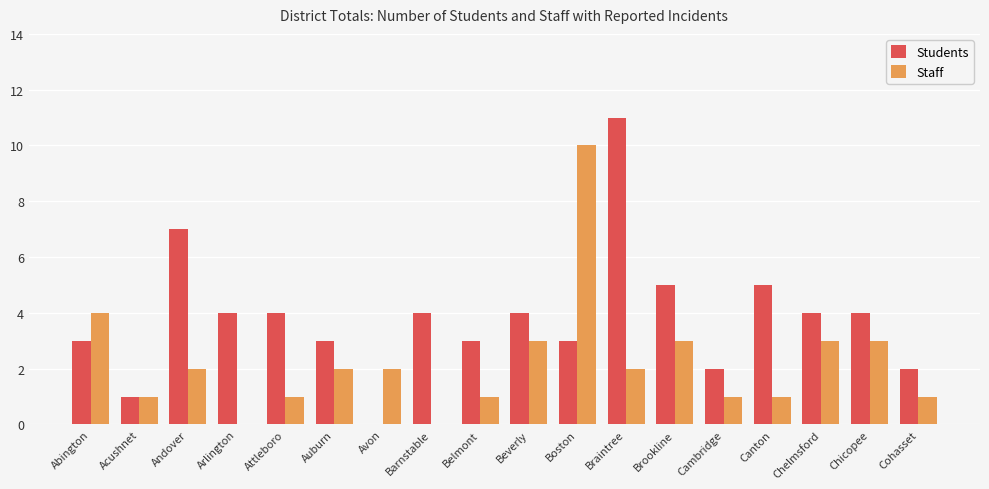

Is it true that Students equals 5 at Boston?

False